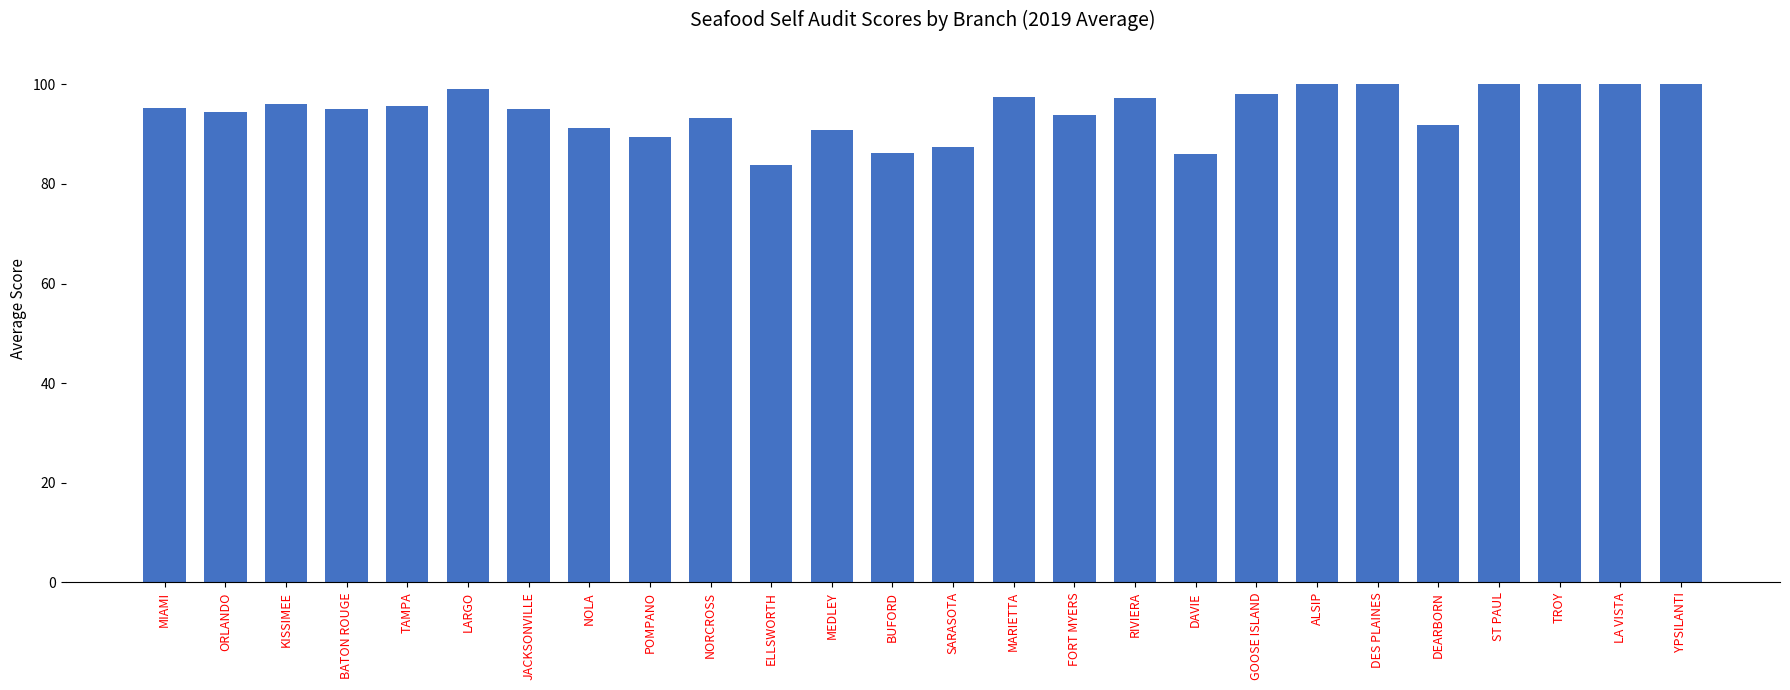

True or false: the data shows 169.6 at YPSILANTI.

False